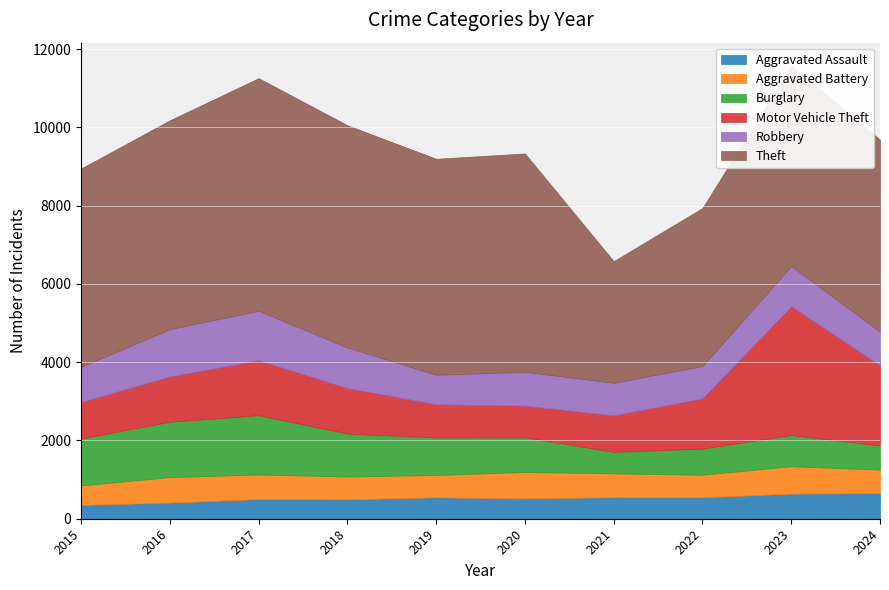

Reading left to right, list all the values displayed in this chart.

Aggravated Assault: 2015=354	2016=411	2017=502	2018=496	2019=546	2020=521	2021=548	2022=547	2023=641	2024=650
Aggravated Battery: 2015=494	2016=653	2017=628	2018=583	2019=572	2020=673	2021=611	2022=576	2023=701	2024=604
Burglary: 2015=1202	2016=1416	2017=1515	2018=1097	2019=959	2020=886	2021=551	2022=670	2023=796	2024=619
Motor Vehicle Theft: 2015=933	2016=1155	2017=1404	2018=1164	2019=848	2020=809	2021=933	2022=1282	2023=3292	2024=2044
Robbery: 2015=899	2016=1210	2017=1266	2018=1036	2019=754	2020=865	2021=830	2022=827	2023=1027	2024=864
Theft: 2015=5068	2016=5337	2017=5944	2018=5680	2019=5520	2020=5581	2021=3110	2022=4039	2023=5129	2024=4907